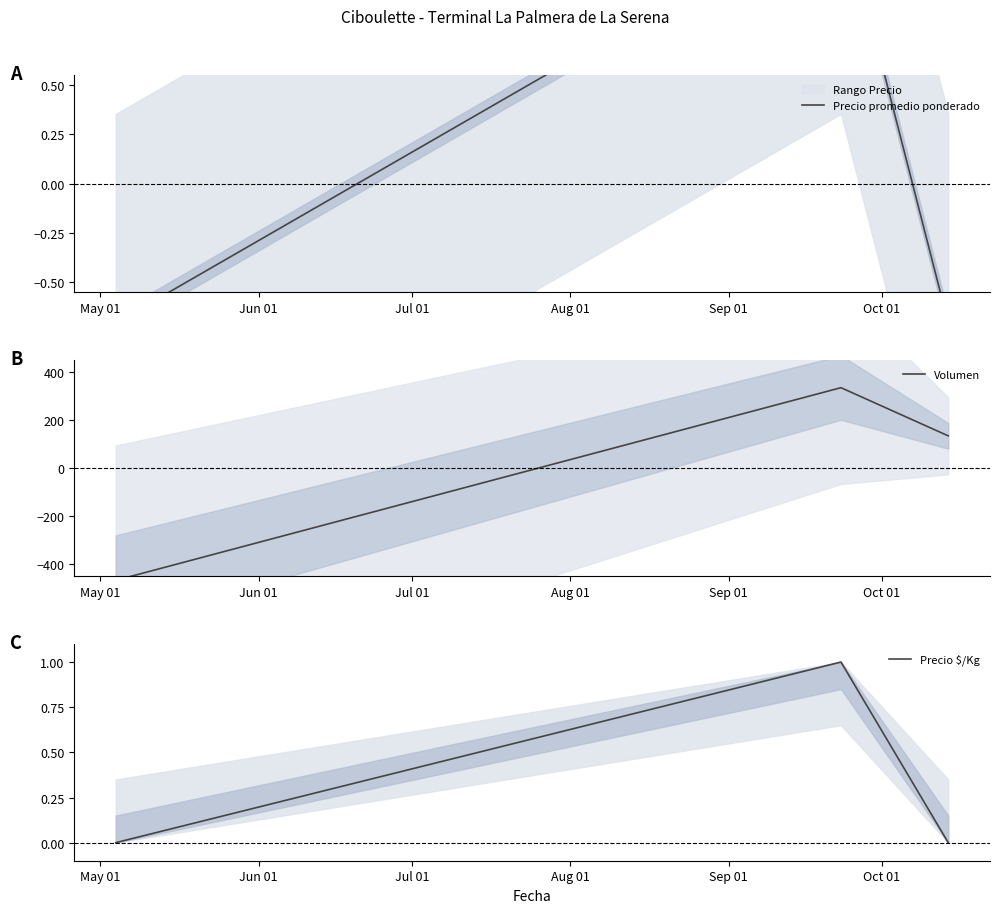

At how many categories does at least one series exceed -174?

3